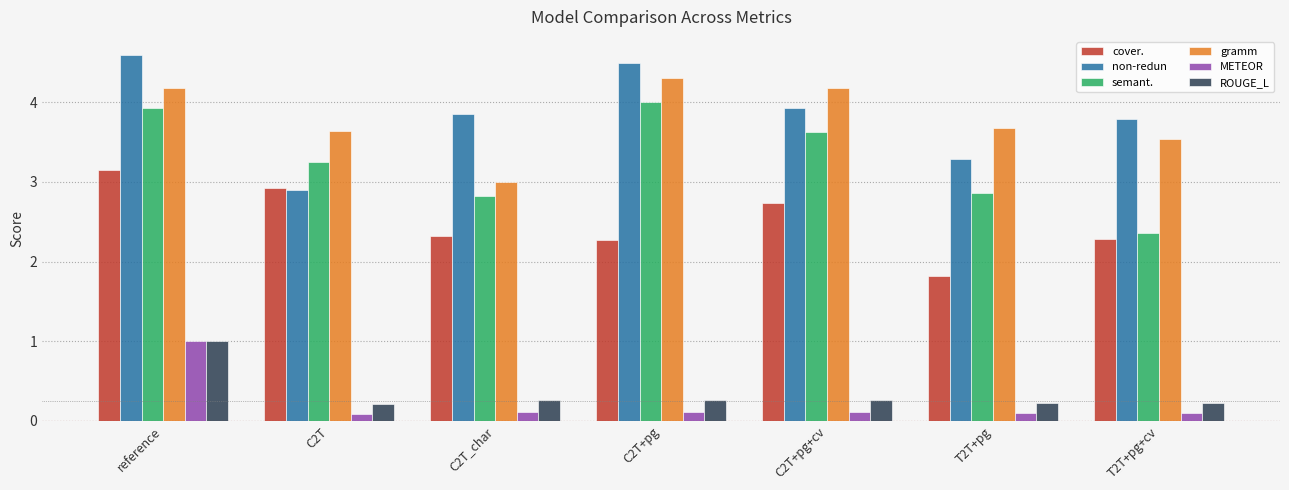

Which category has the highest value in the METEOR series?

reference